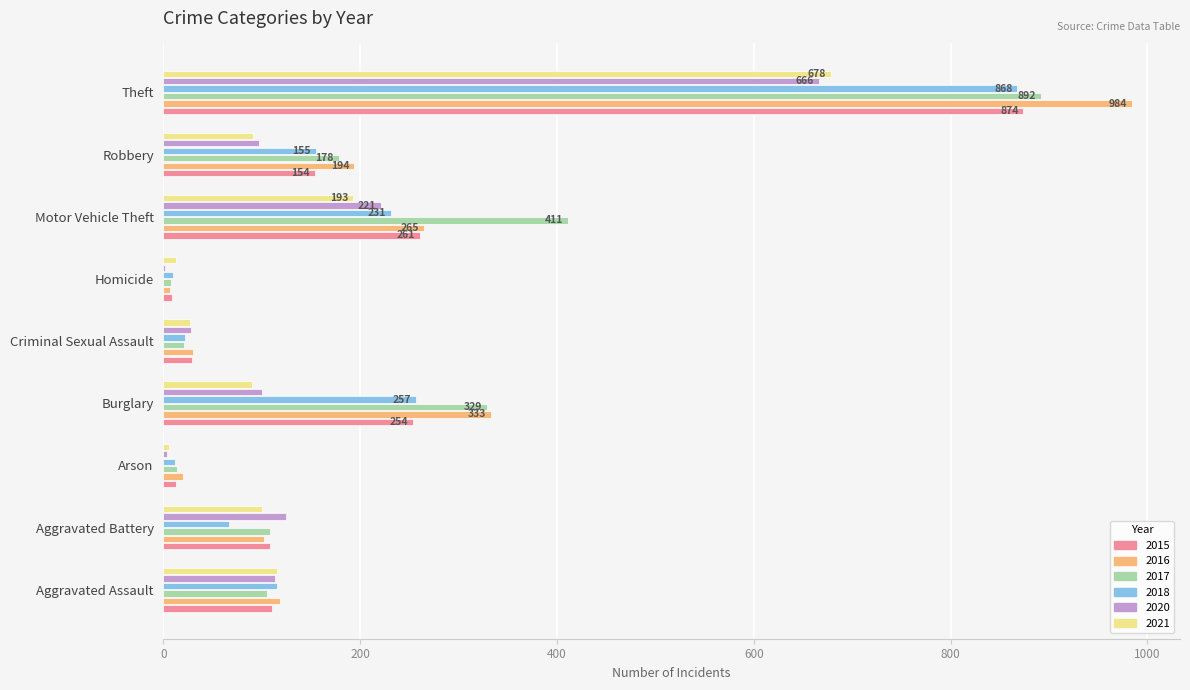

How many series are shown in this chart?

6